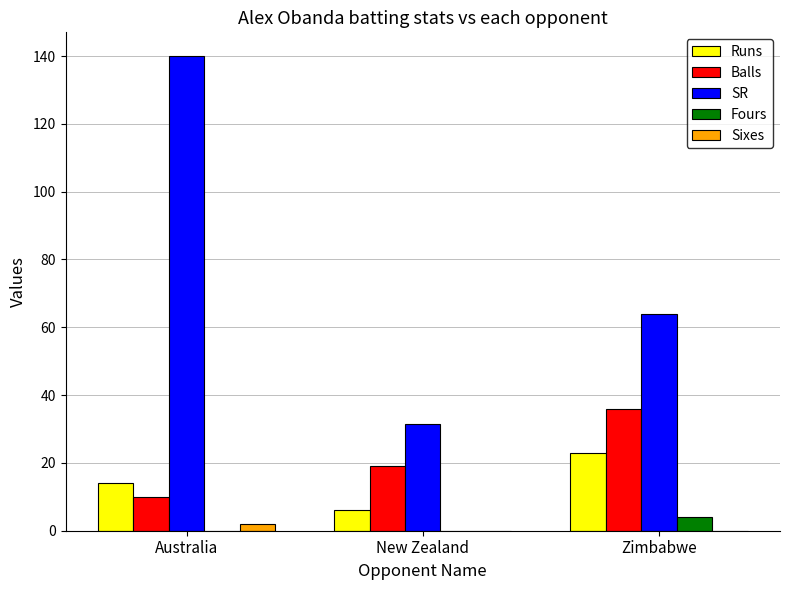

Is the value of Sixes at New Zealand greater than the value of Runs at Australia?

No